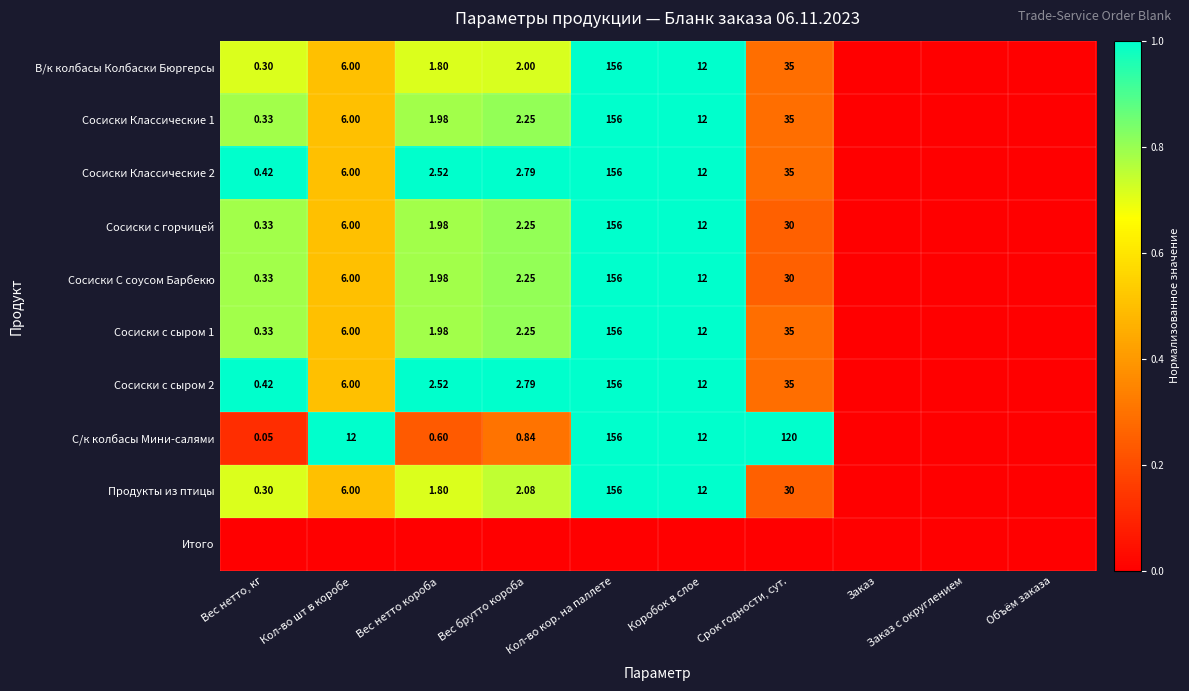

At how many categories does at least one series exceed 0?

7